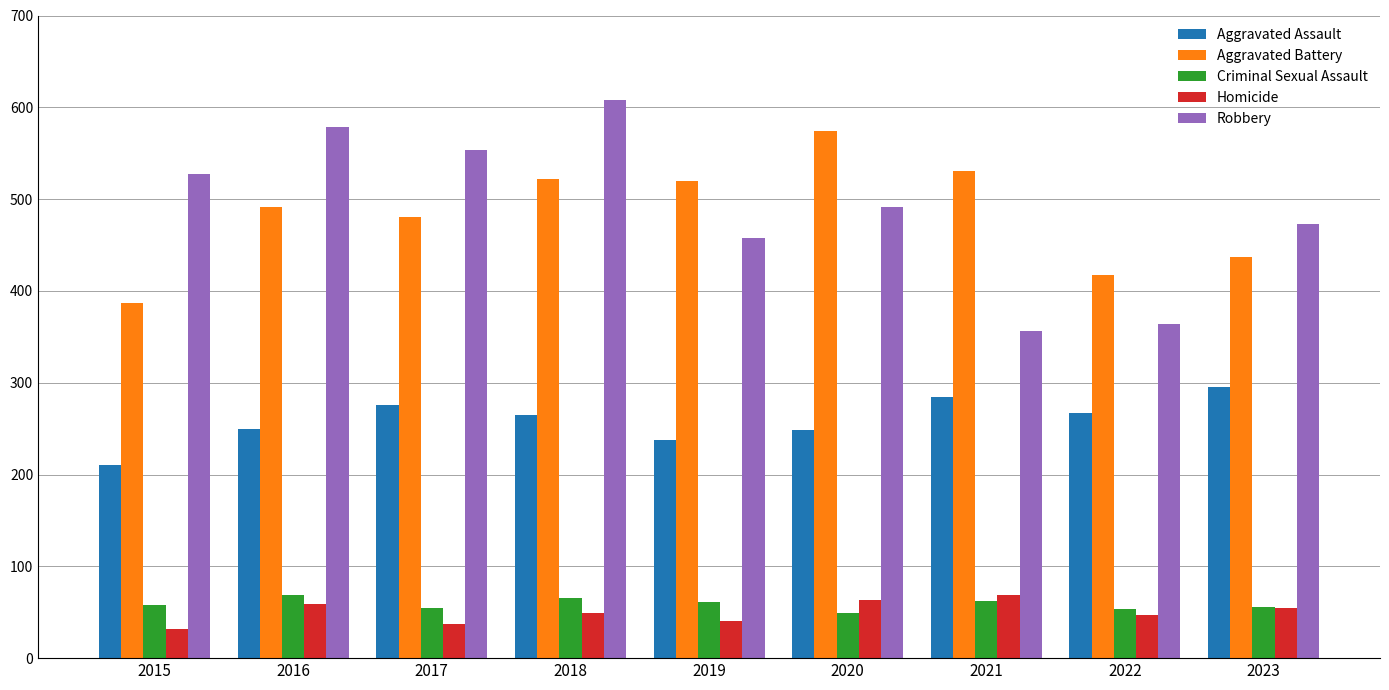

Read the Criminal Sexual Assault value at 2017.

55